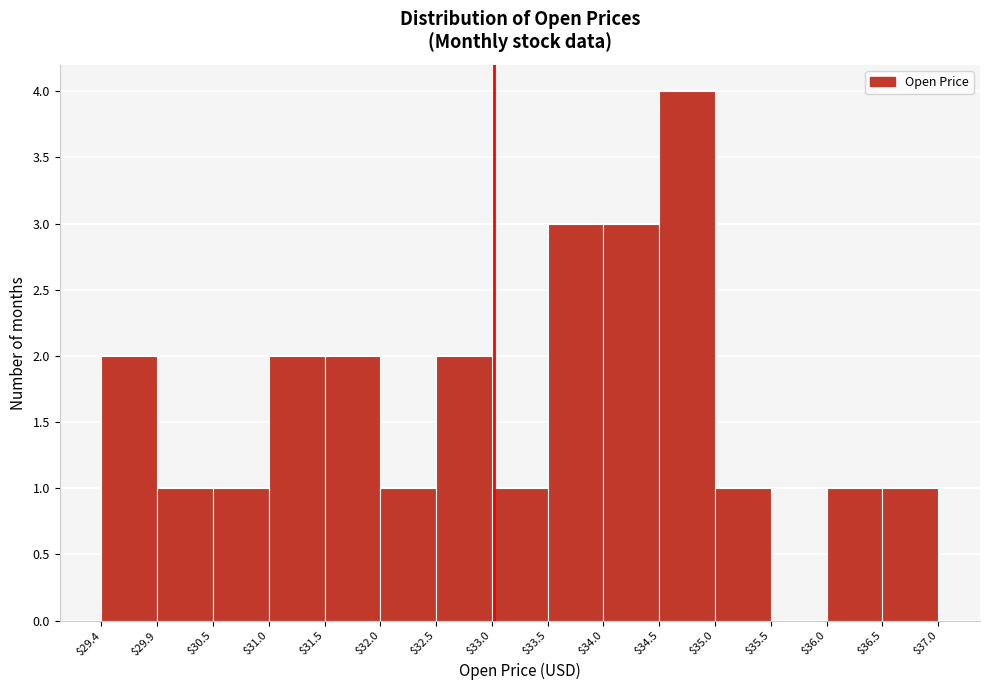

Reading left to right, list every bar in this chart as the range it spans on the x-axis followed by its height. The values are not printed on the chart, so give them approximately, as read against the axis.

$29.4 to $29.9: 2
$29.9 to $30.5: 1
$30.5 to $31.0: 1
$31.0 to $31.5: 2
$31.5 to $32.0: 2
$32.0 to $32.5: 1
$32.5 to $33.0: 2
$33.0 to $33.5: 1
$33.5 to $34.0: 3
$34.0 to $34.5: 3
$34.5 to $35.0: 4
$35.0 to $35.5: 1
$35.5 to $36.0: 0
$36.0 to $36.5: 1
$36.5 to $37.0: 1